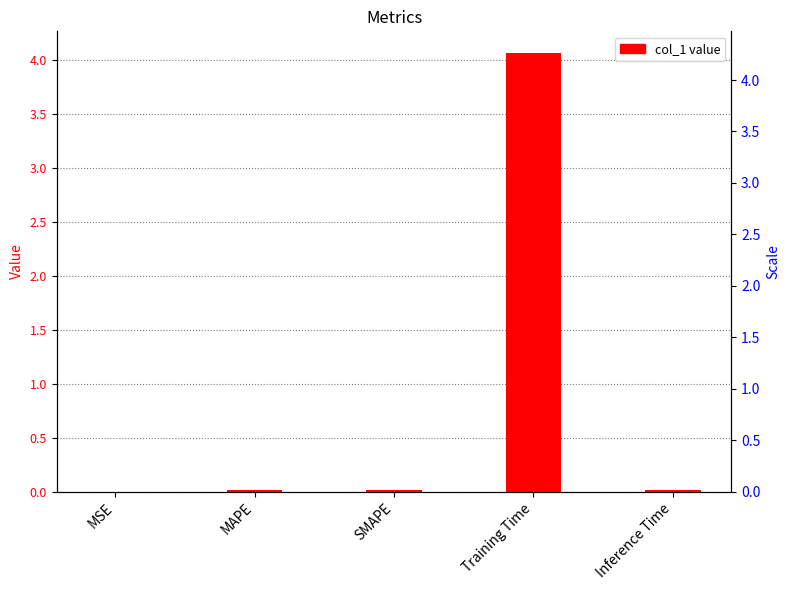

What is the label of the 4th bar from the left?

Training Time